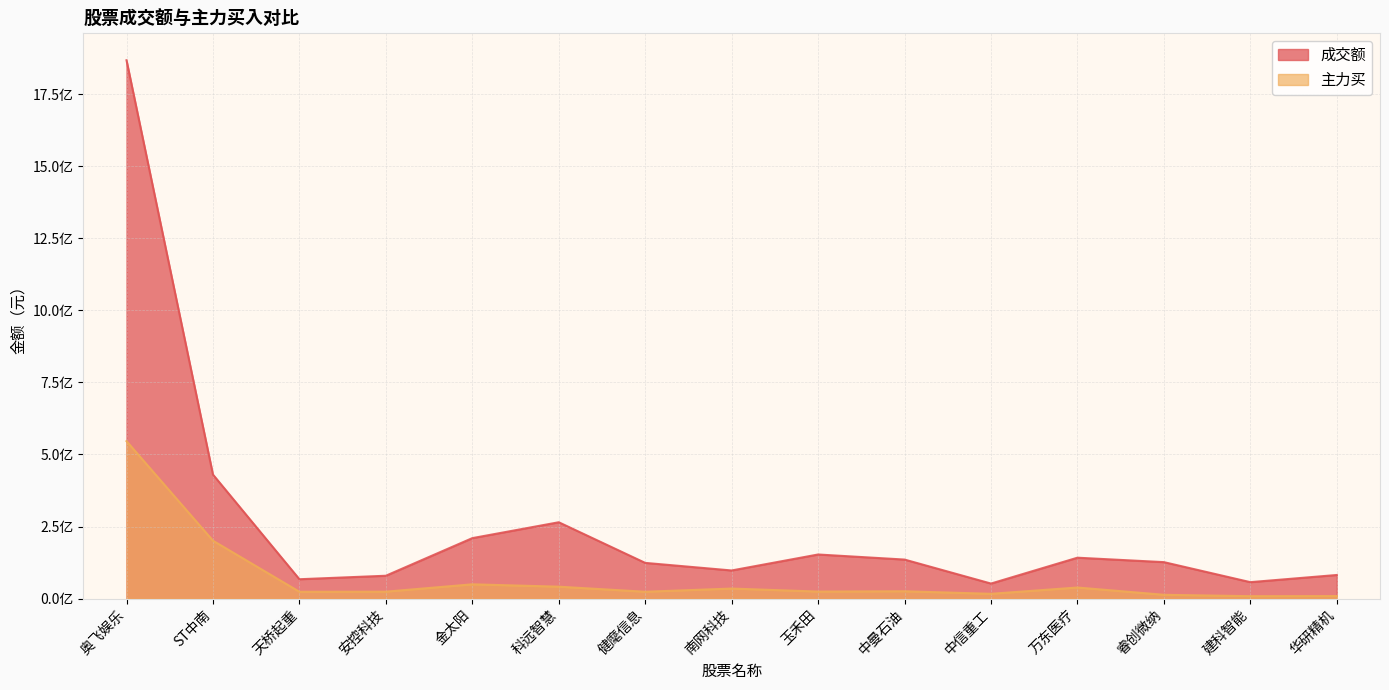

How many data points does each series have?

15